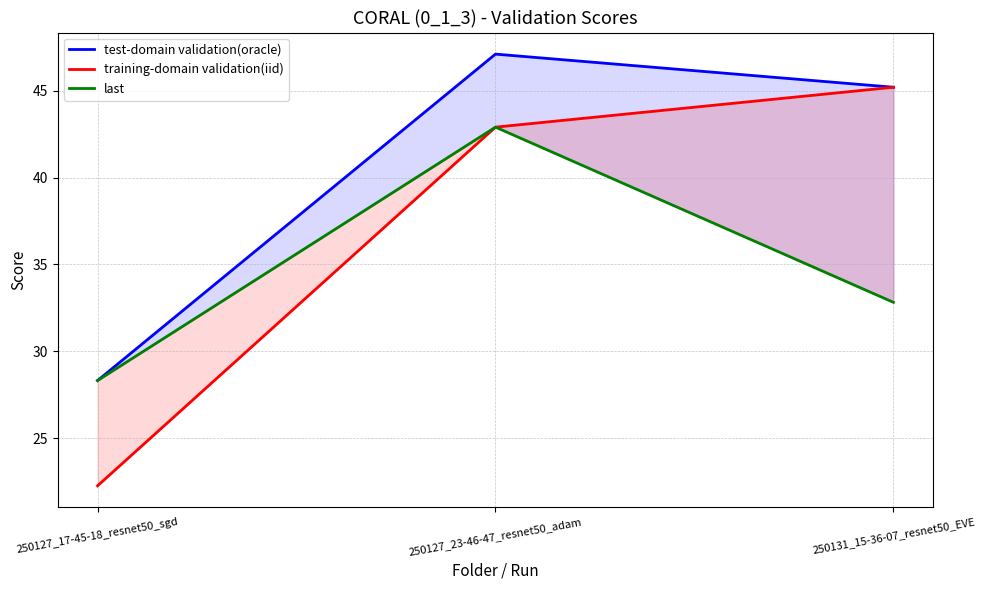

Which category has the highest value in the test-domain validation(oracle) series?

250127_23-46-47_resnet50_adam